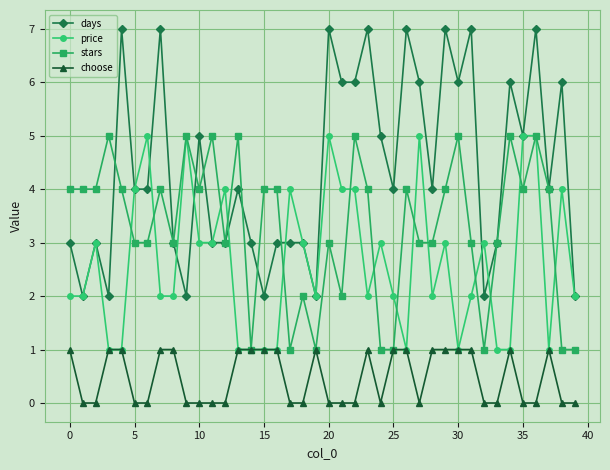

Which series has the largest total across all categories?

days